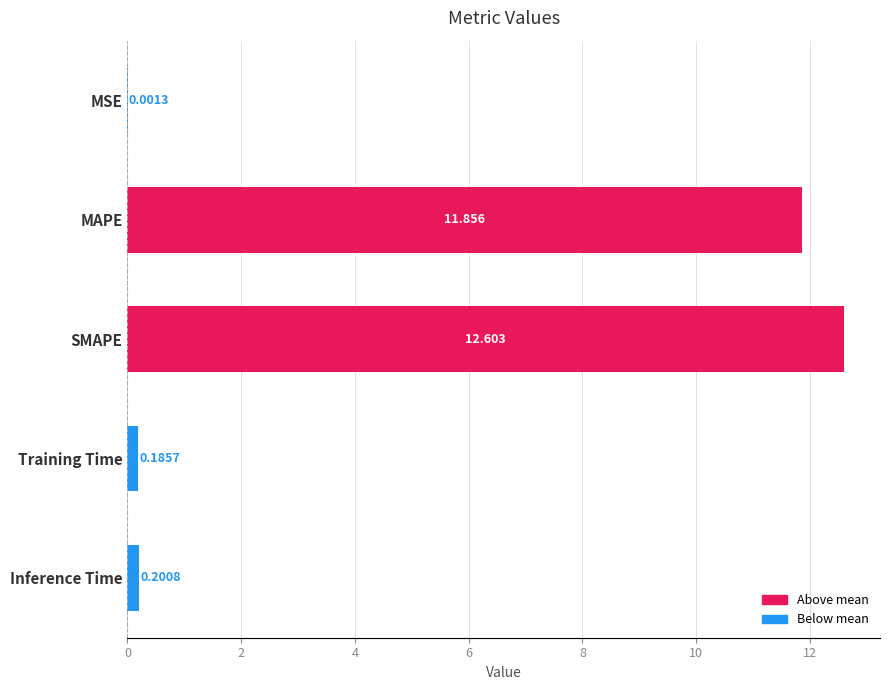

Which label corresponds to the largest value in the chart?

SMAPE